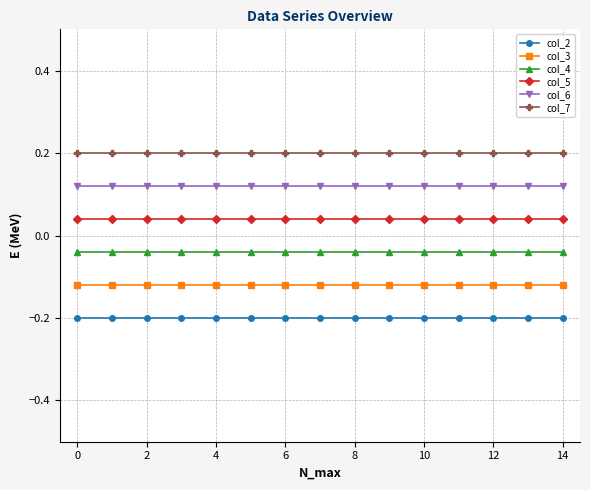

What is the sum of all col_3 values?

-1.8